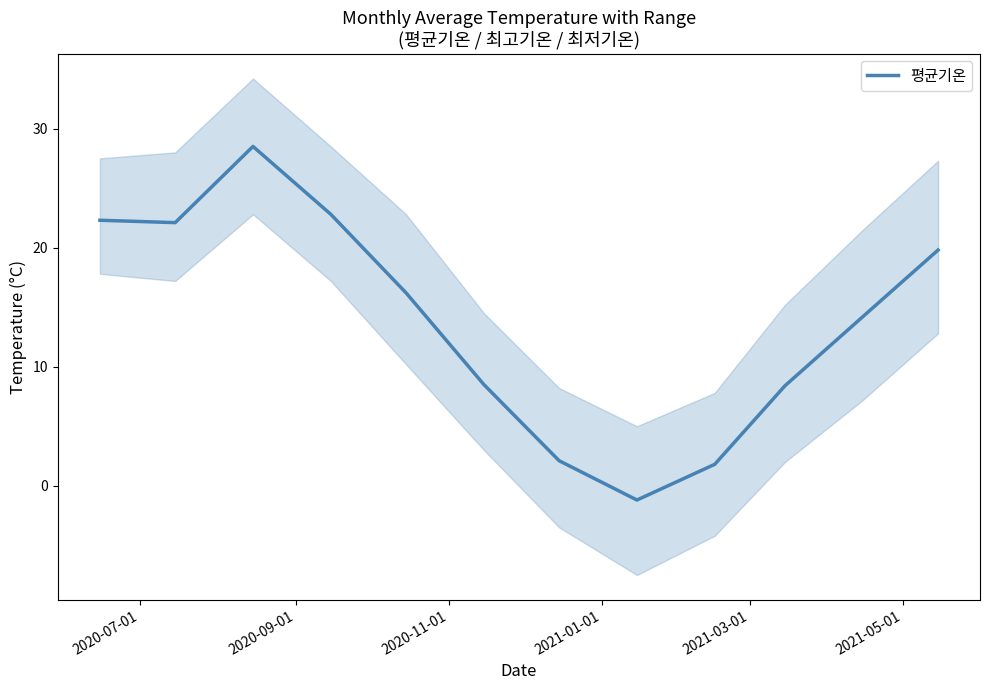

What is the minimum value for 평균기온?

-1.2